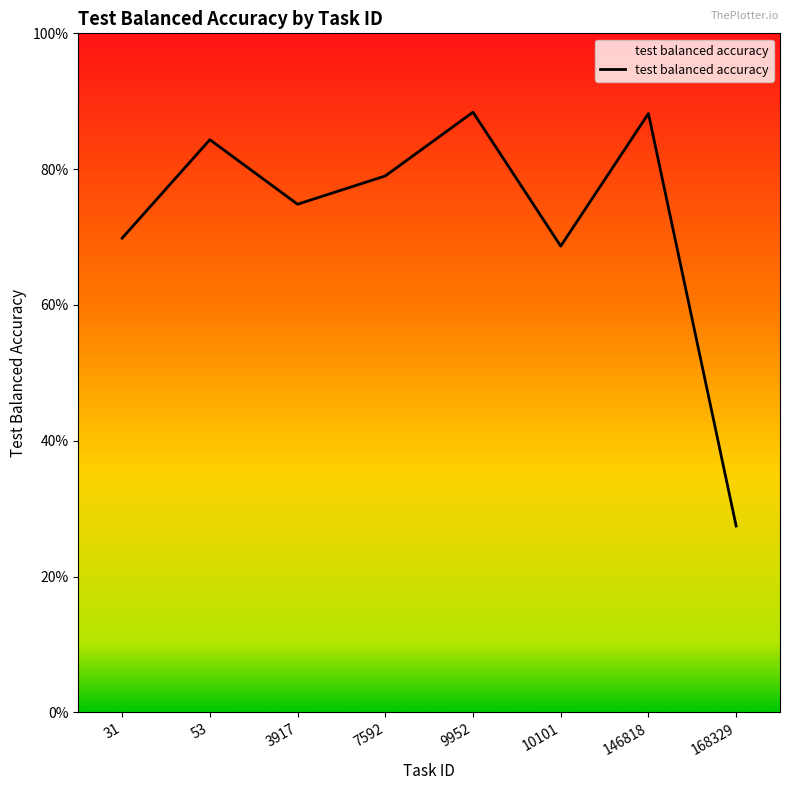

Count the values in the range 0 to 1.

8